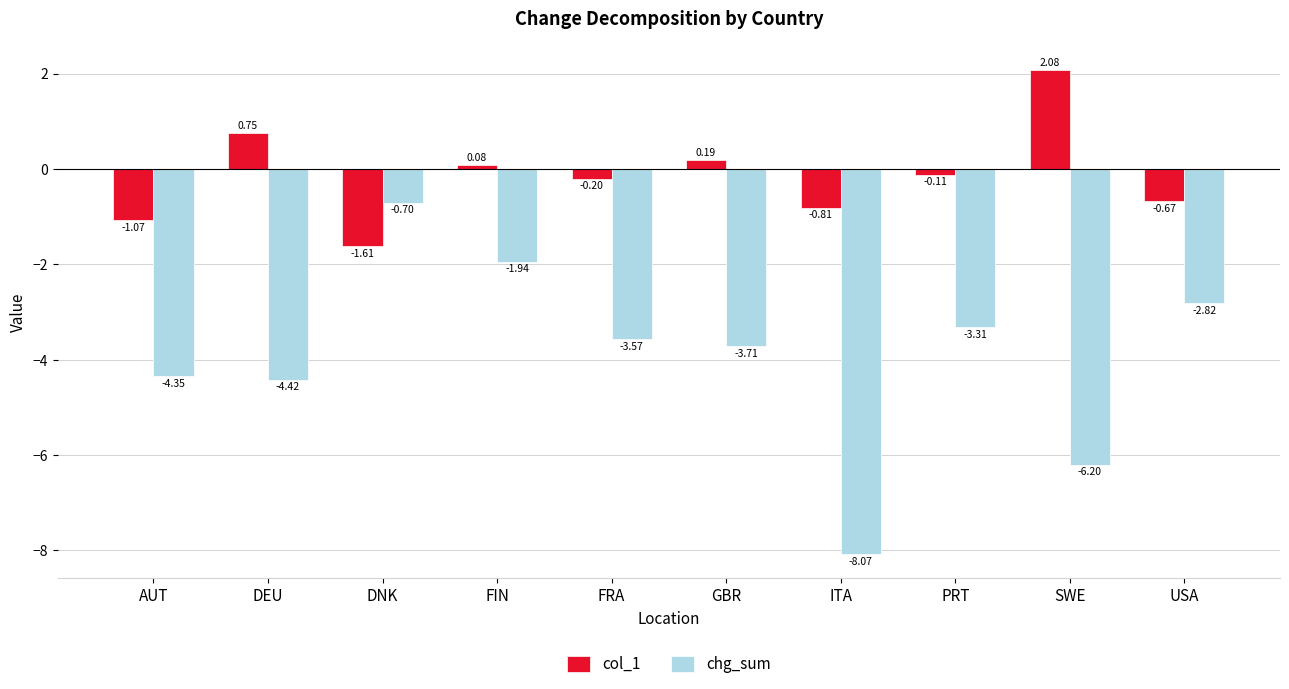

List the series in order of their peak value, lowest first.

chg_sum, col_1